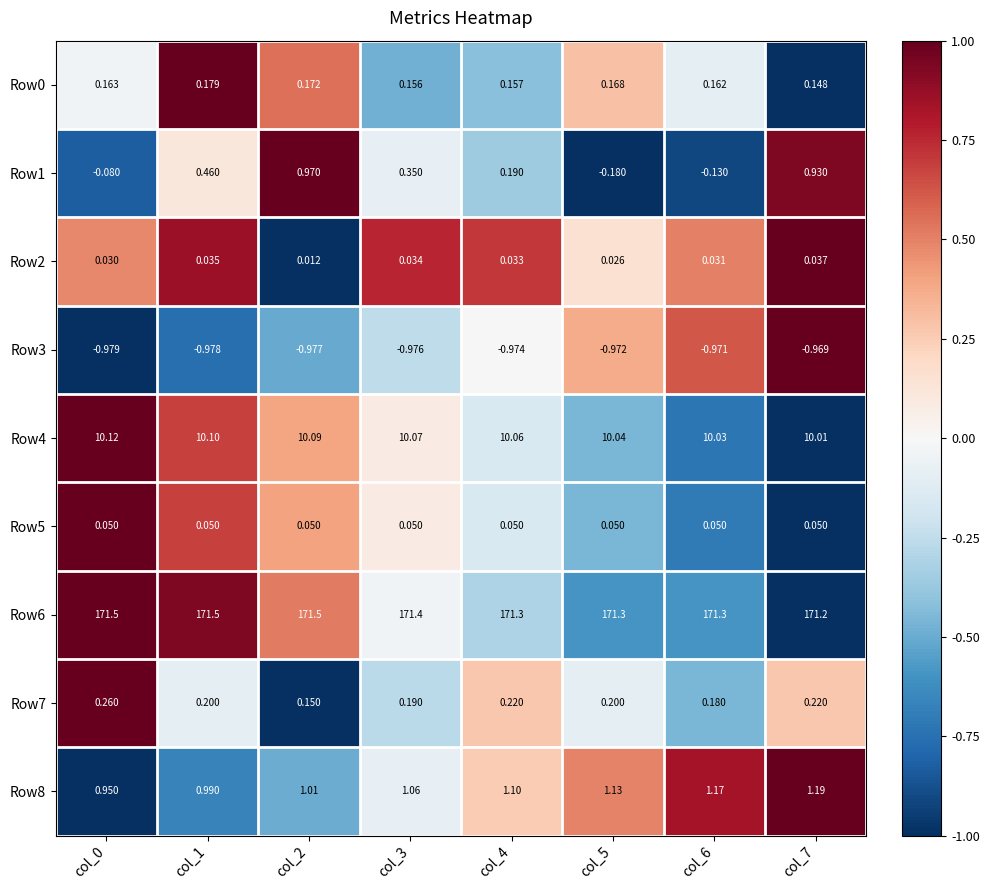

How many categories are shown in the chart?

8